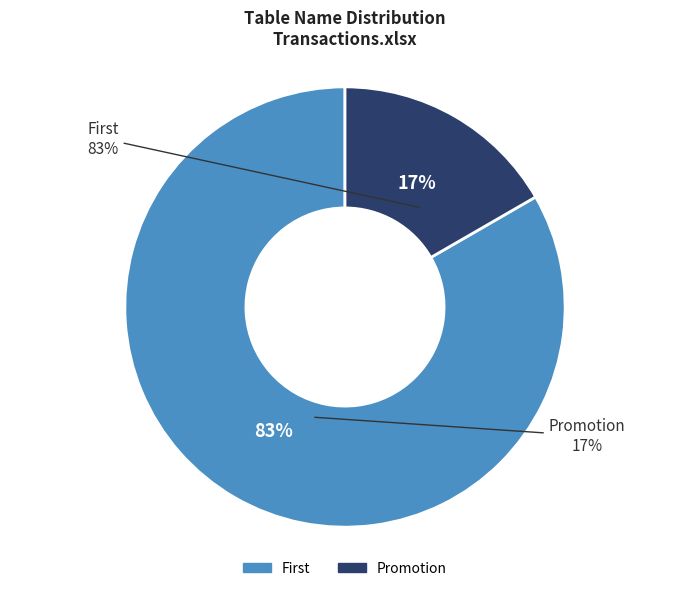

How many segments does this pie chart have?

2